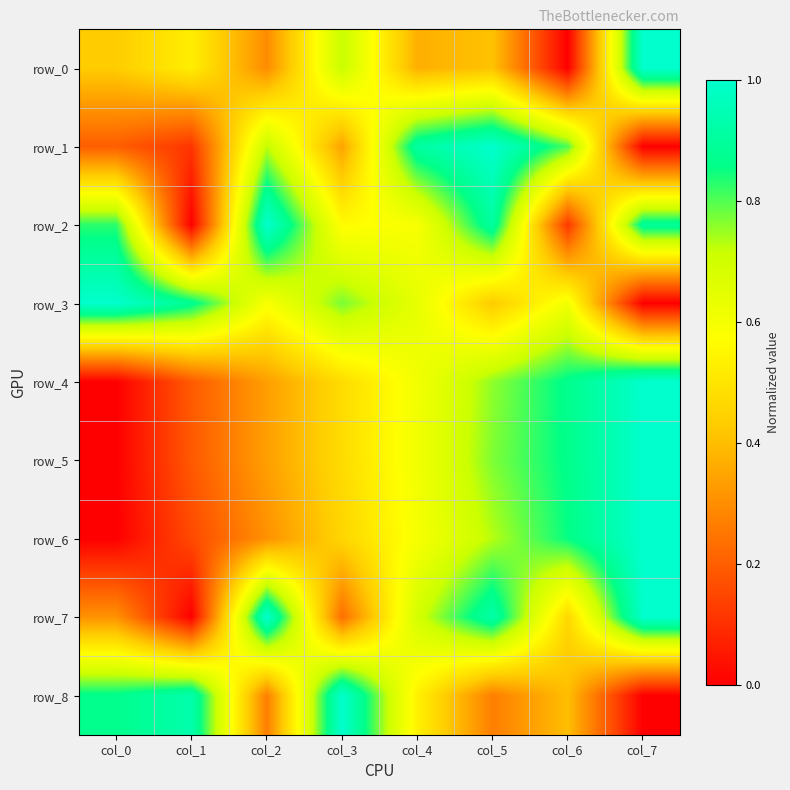

At col_1, list the series in order from largest to smallest.

row_8, row_3, row_0, row_4, row_5, row_6, row_1, row_2, row_7